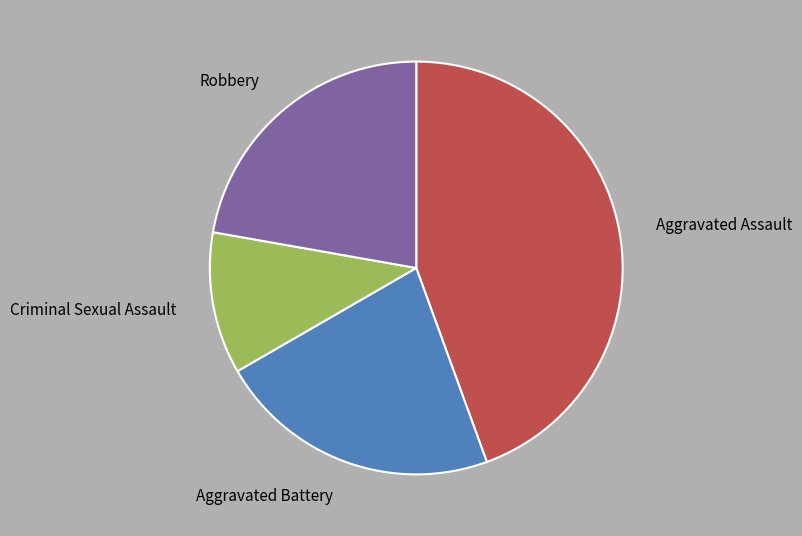

Is there any slice that represents more than half of the pie?

No